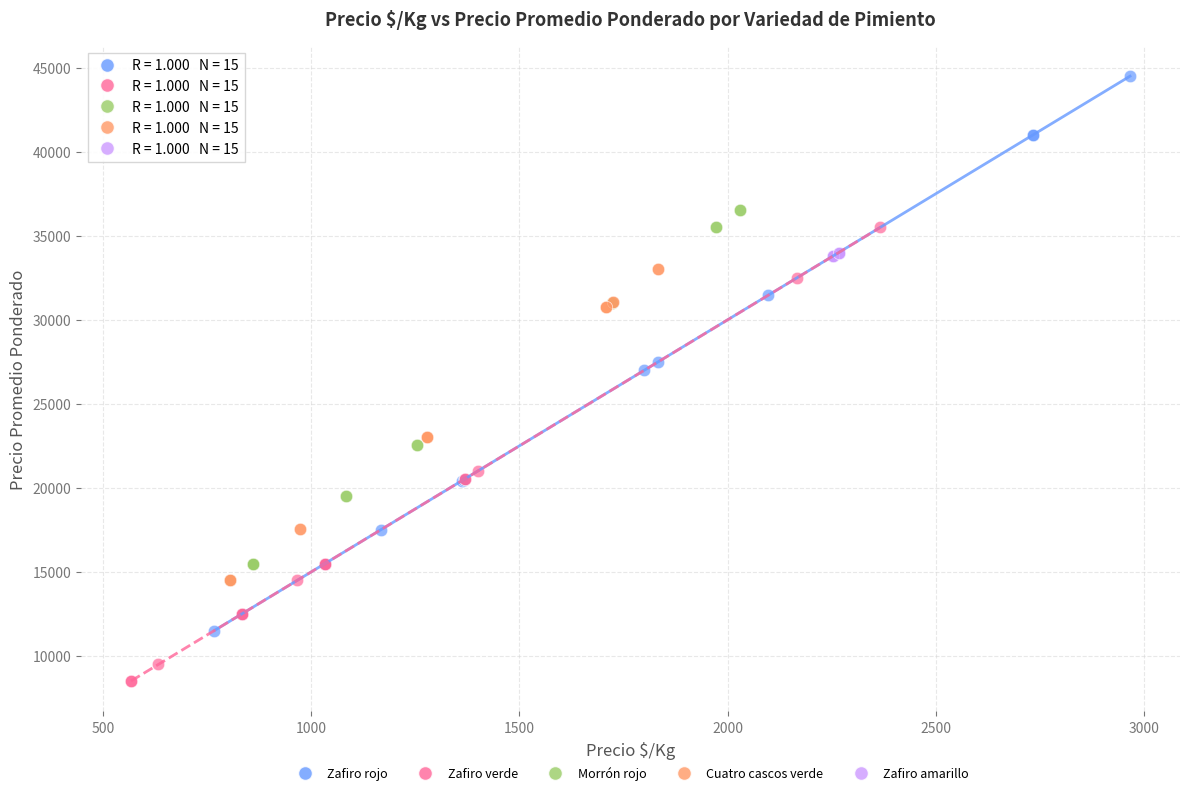

Which series has the largest Y range (max minus min)?

Zafiro rojo